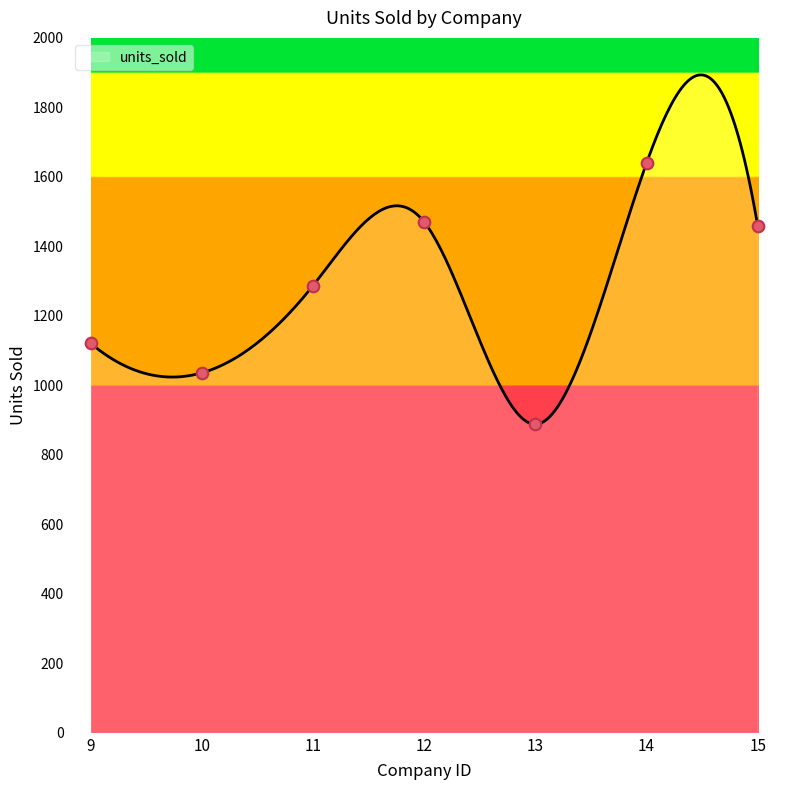

What is the change in value from 11 to 15?

+171